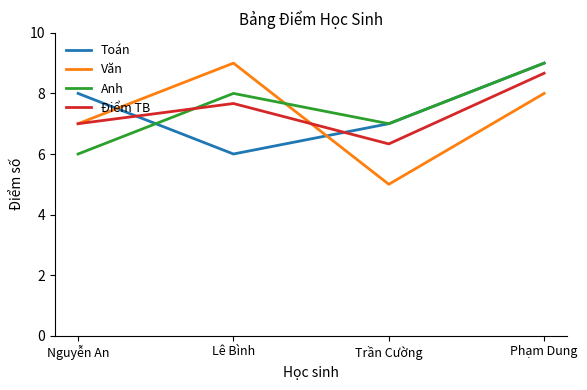

True or false: Điểm TB has a value of 7.0 at Nguyễn An.

True